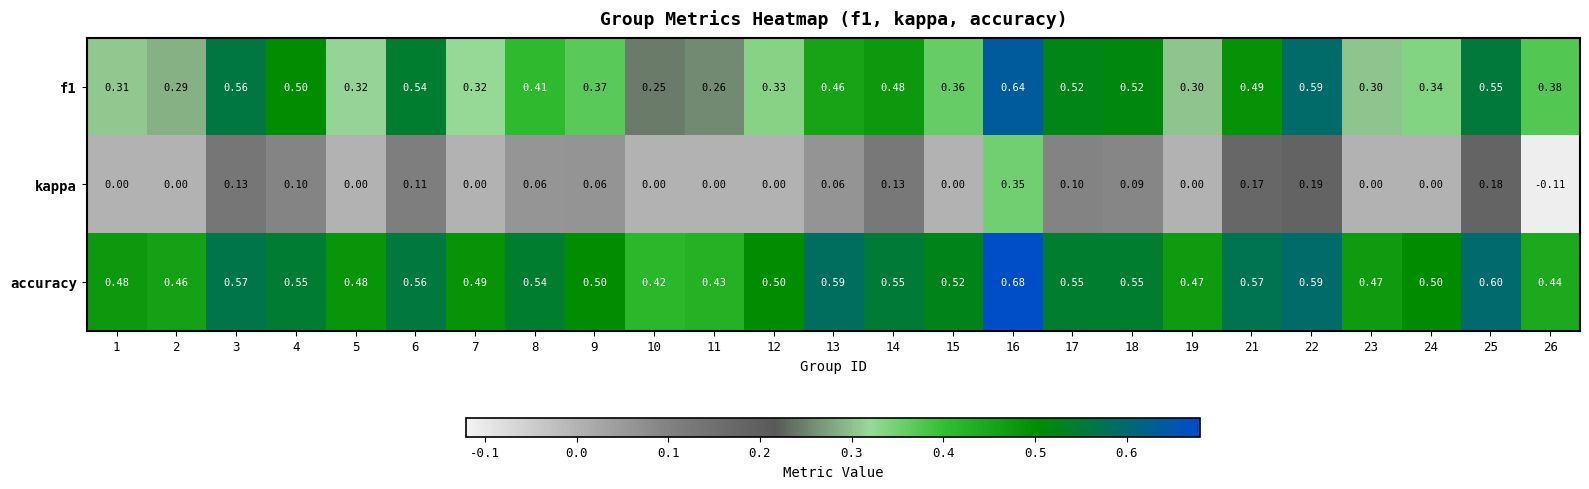

List the series in order of their peak value, lowest first.

kappa, f1, accuracy